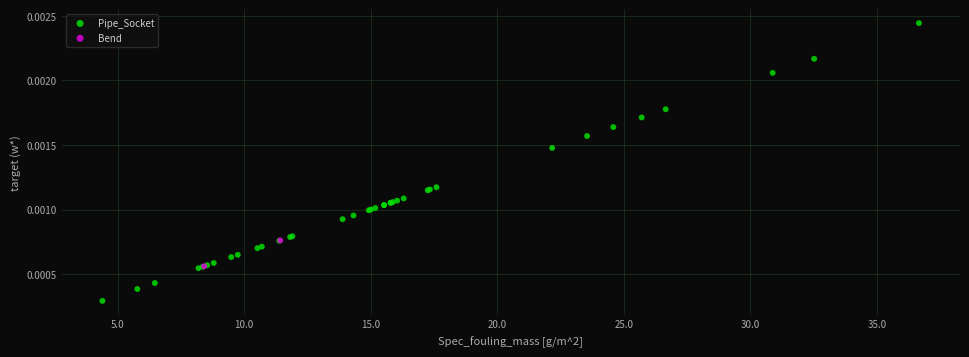

What are all the series names shown in the legend?

Pipe_Socket, Bend